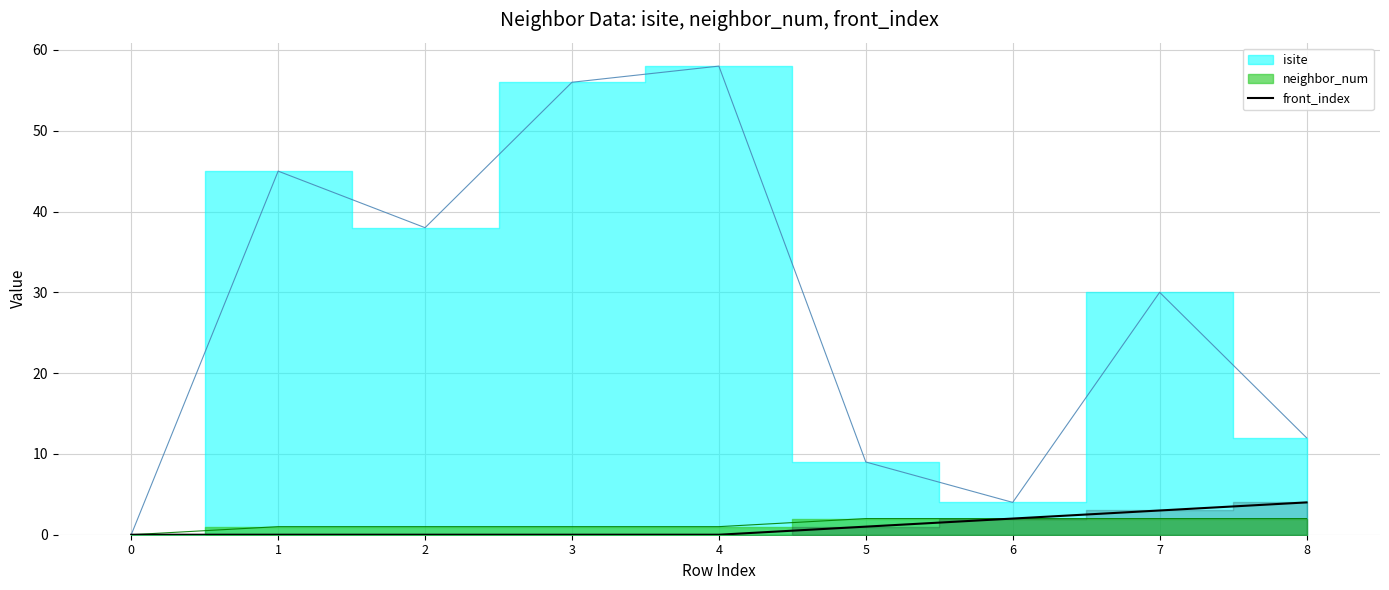

The value of front_index at 3 is 3. True or false?

False